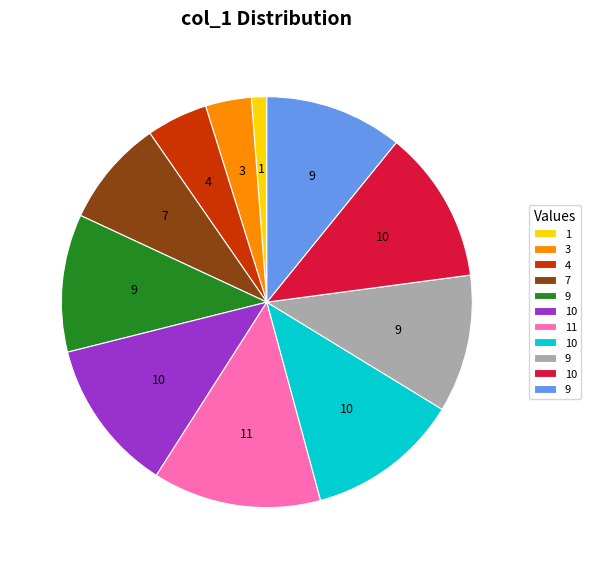

Is there any slice that represents more than half of the pie?

No